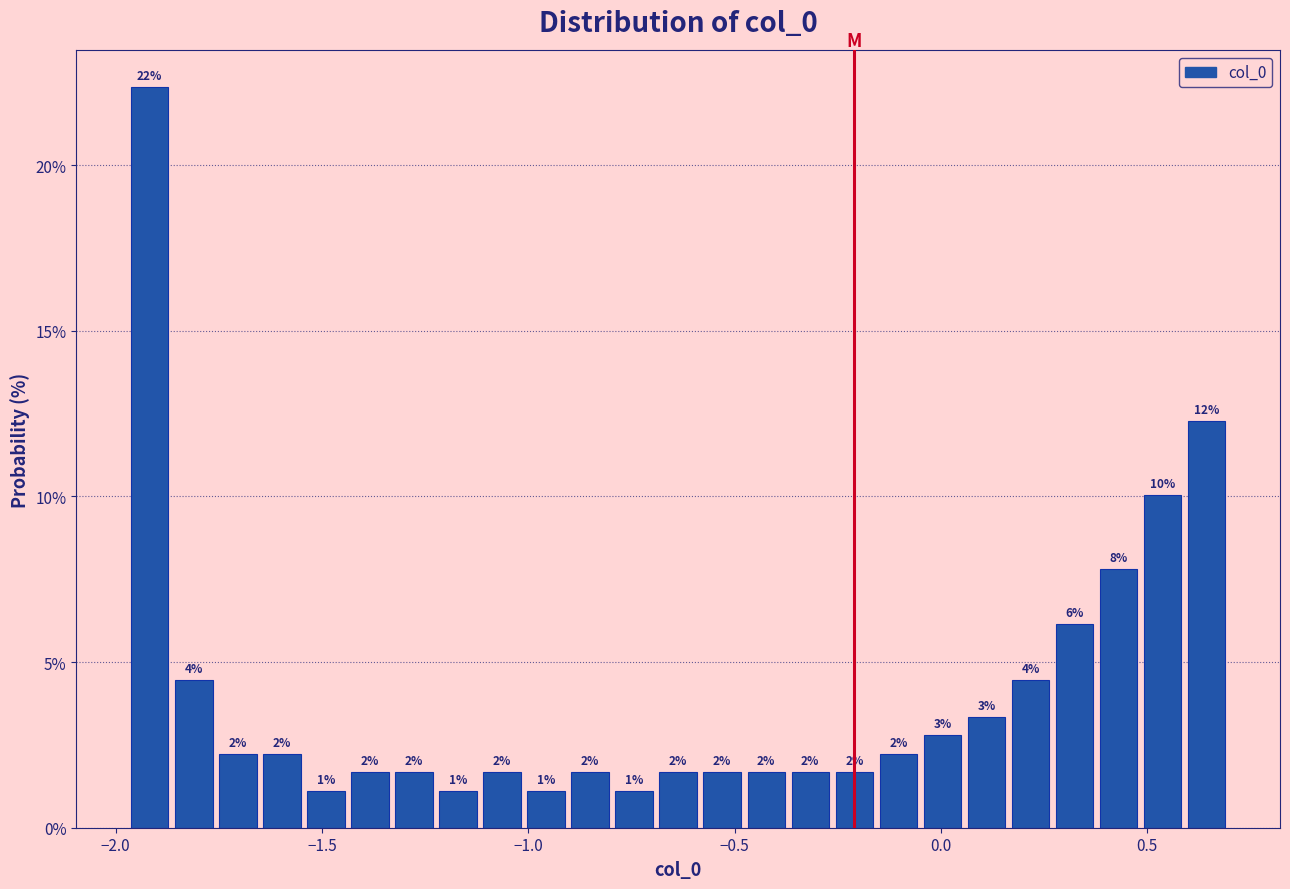

Around what value on the x-axis is the tallest bar? Give the approximate position of its centre, as read against the axis.

-1.90